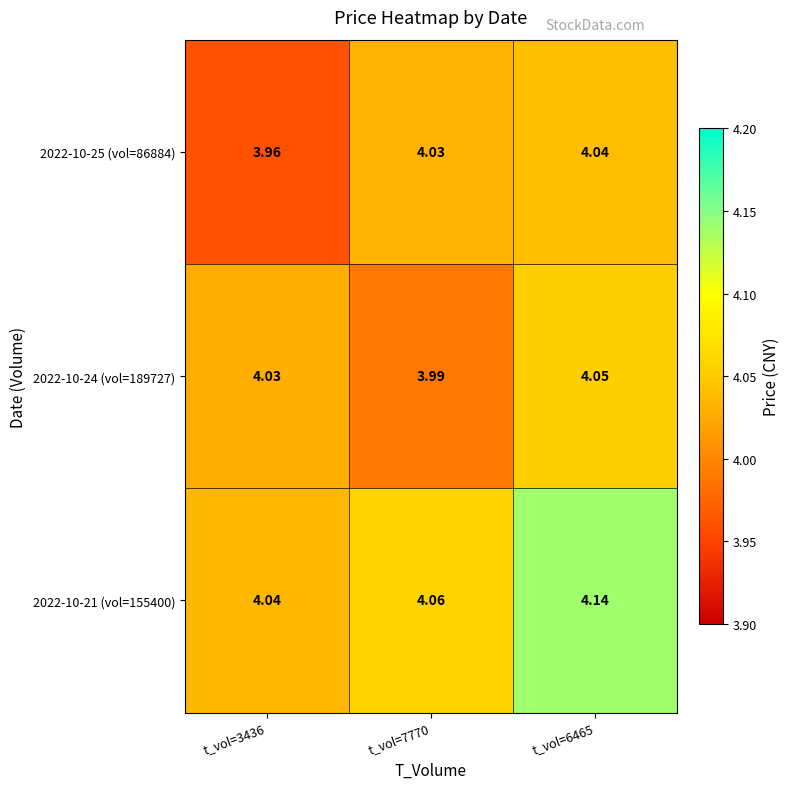

List the series in order of their overall mean, highest first.

2022-10-21 (vol=155400), 2022-10-24 (vol=189727), 2022-10-25 (vol=86884)